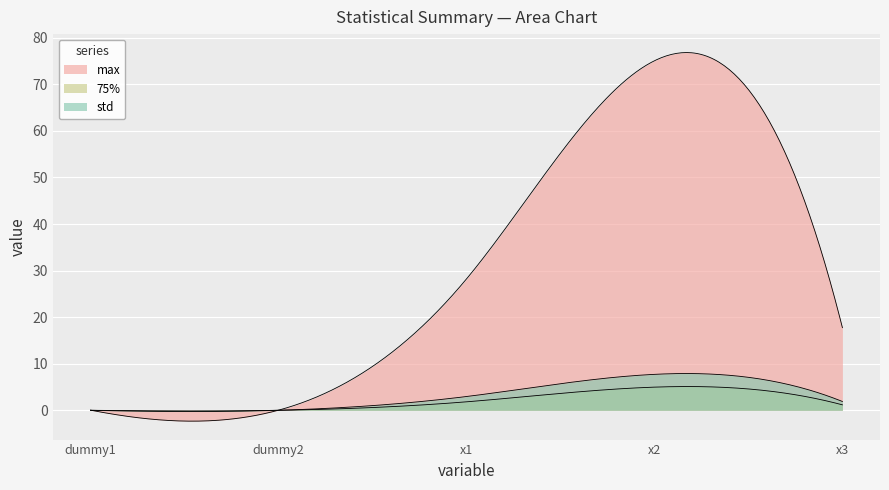

What is the label of the 2nd point from the right?

x2